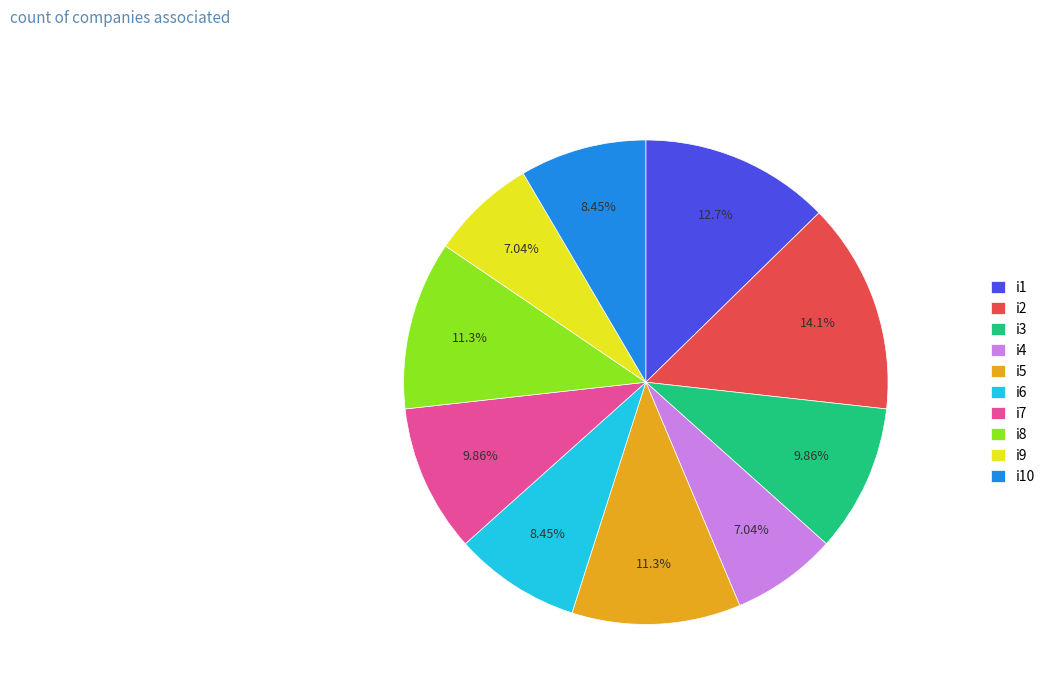

How many slices are in this pie chart?

10